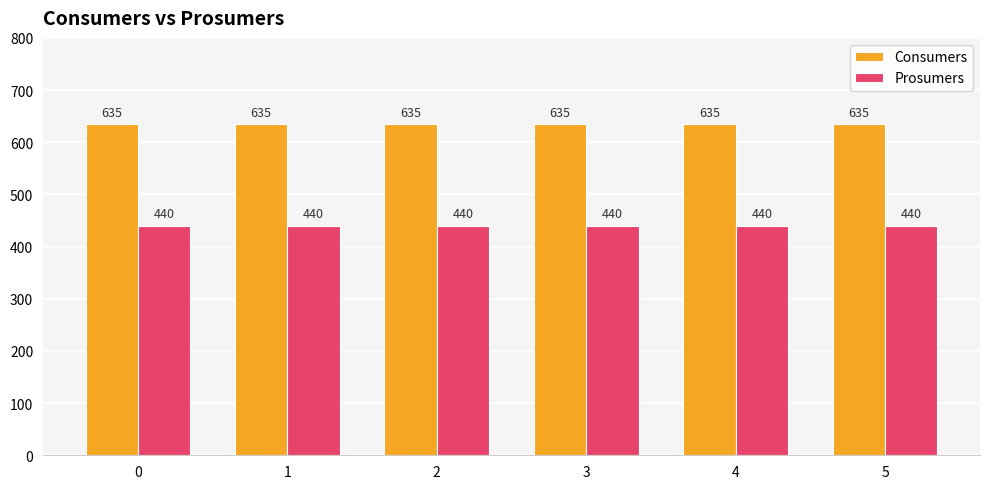

Rank the series at 0 from lowest to highest value.

Prosumers, Consumers